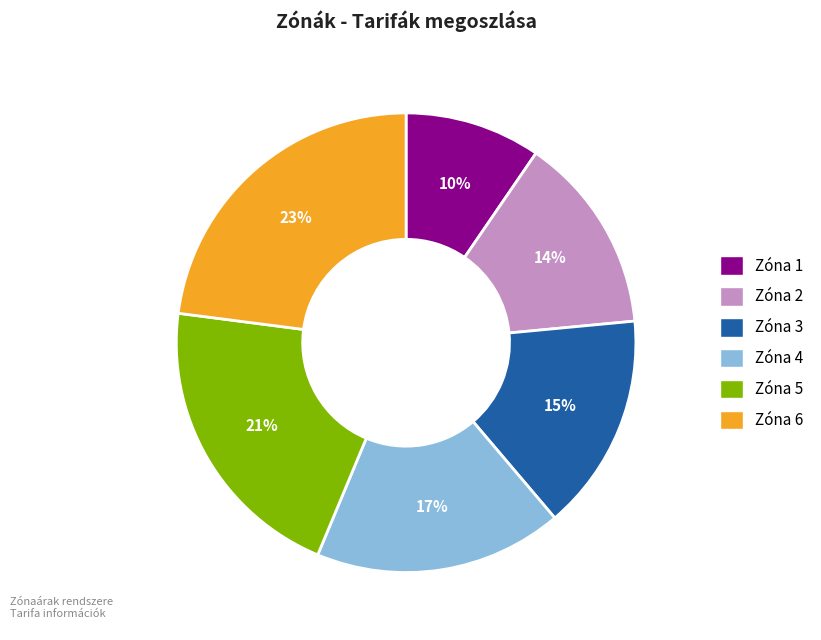

True or false: Zóna 1 accounts for 17% of the total.

False